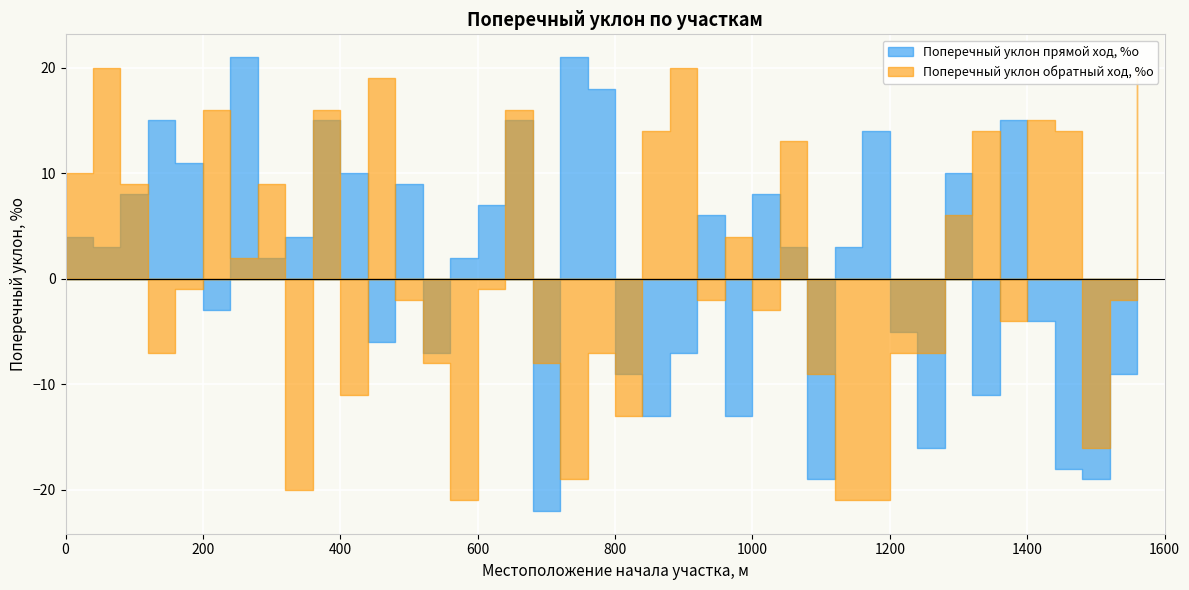

How many negative values does the Поперечный уклон обратный ход, %о series have?

22